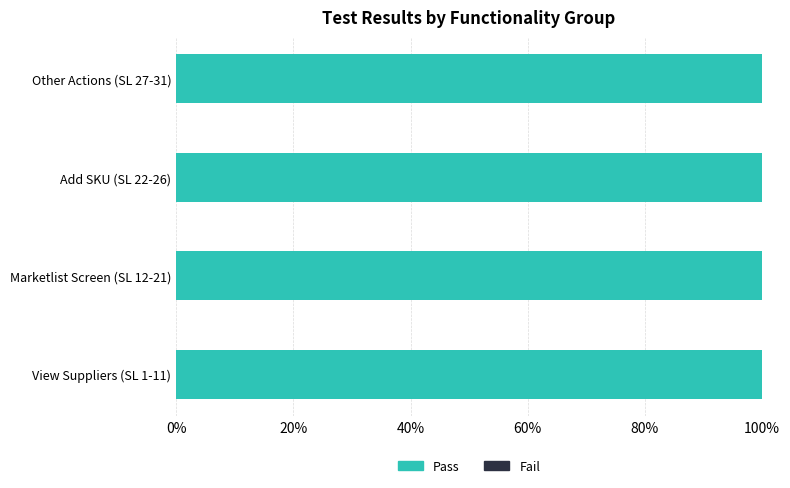

The value of Total at Buyer Outlets page - Add SKU is 10. True or false?

False